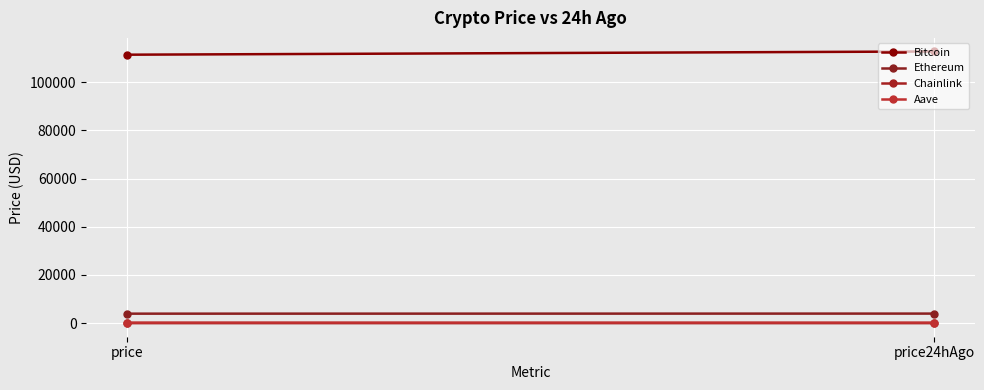

Which label corresponds to the smallest value in the chart?

price24hAgo